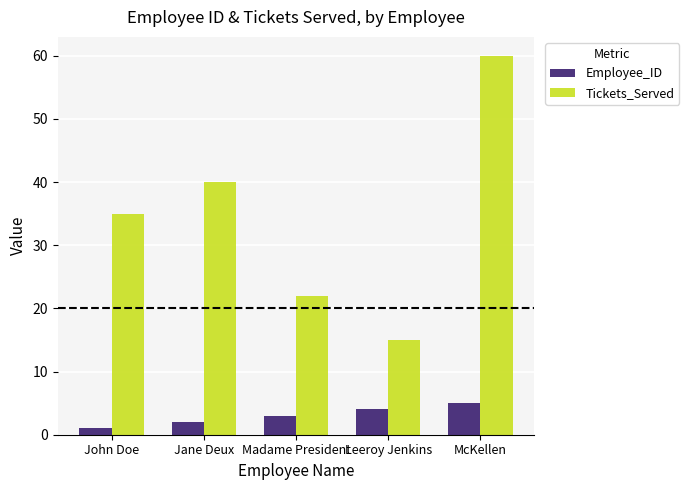

The value of Tickets_Served at Leeroy Jenkins is 15. True or false?

True